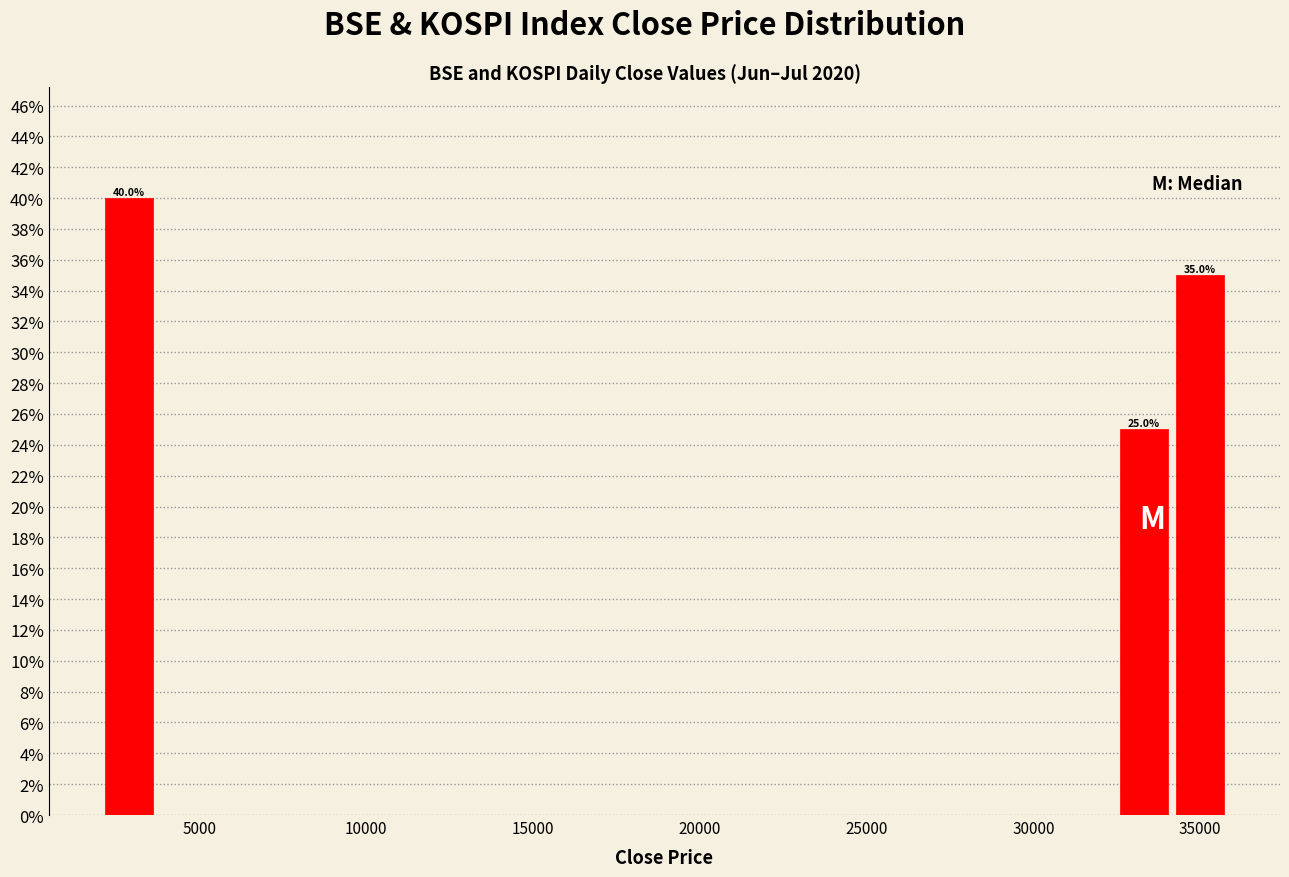

Around what value on the x-axis is the tallest bar? Give the approximate position of its centre, as read against the axis.

3000